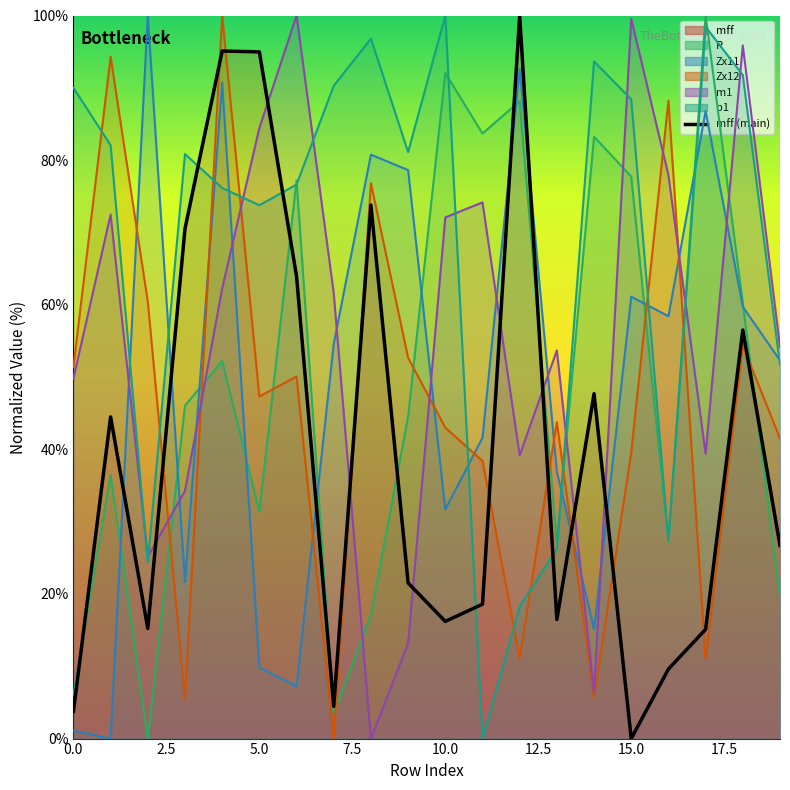

How many values are above zero?

19